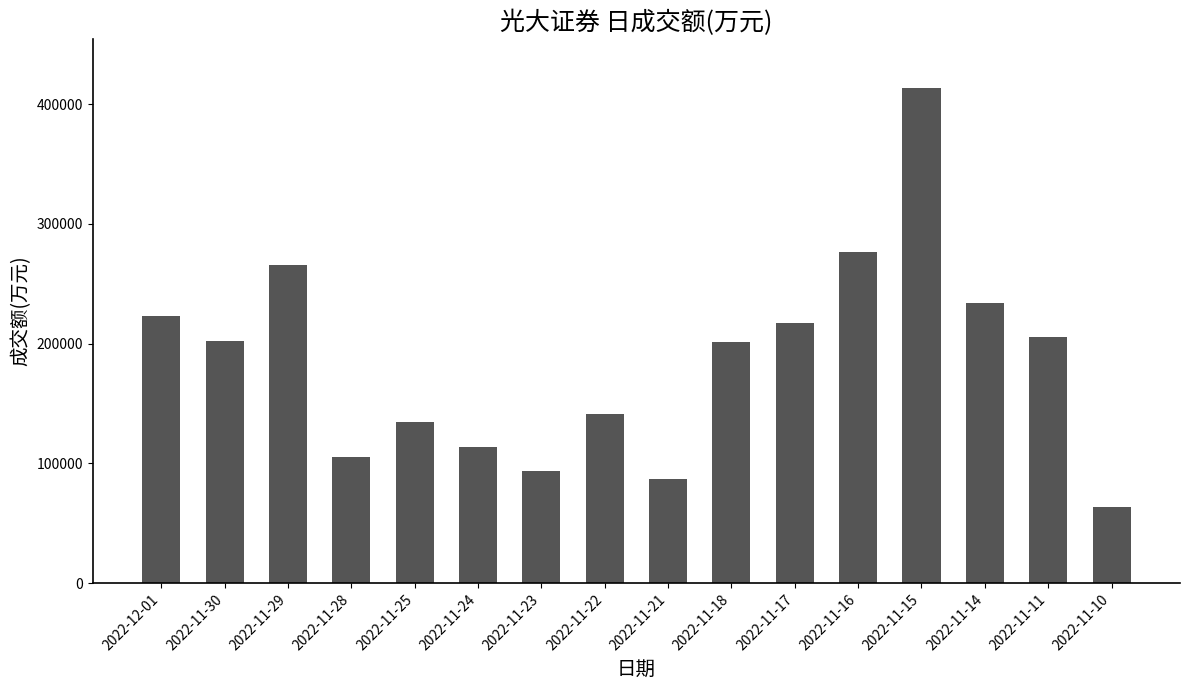

What is the change in value from 2022-11-21 to 2022-11-15?

+326566